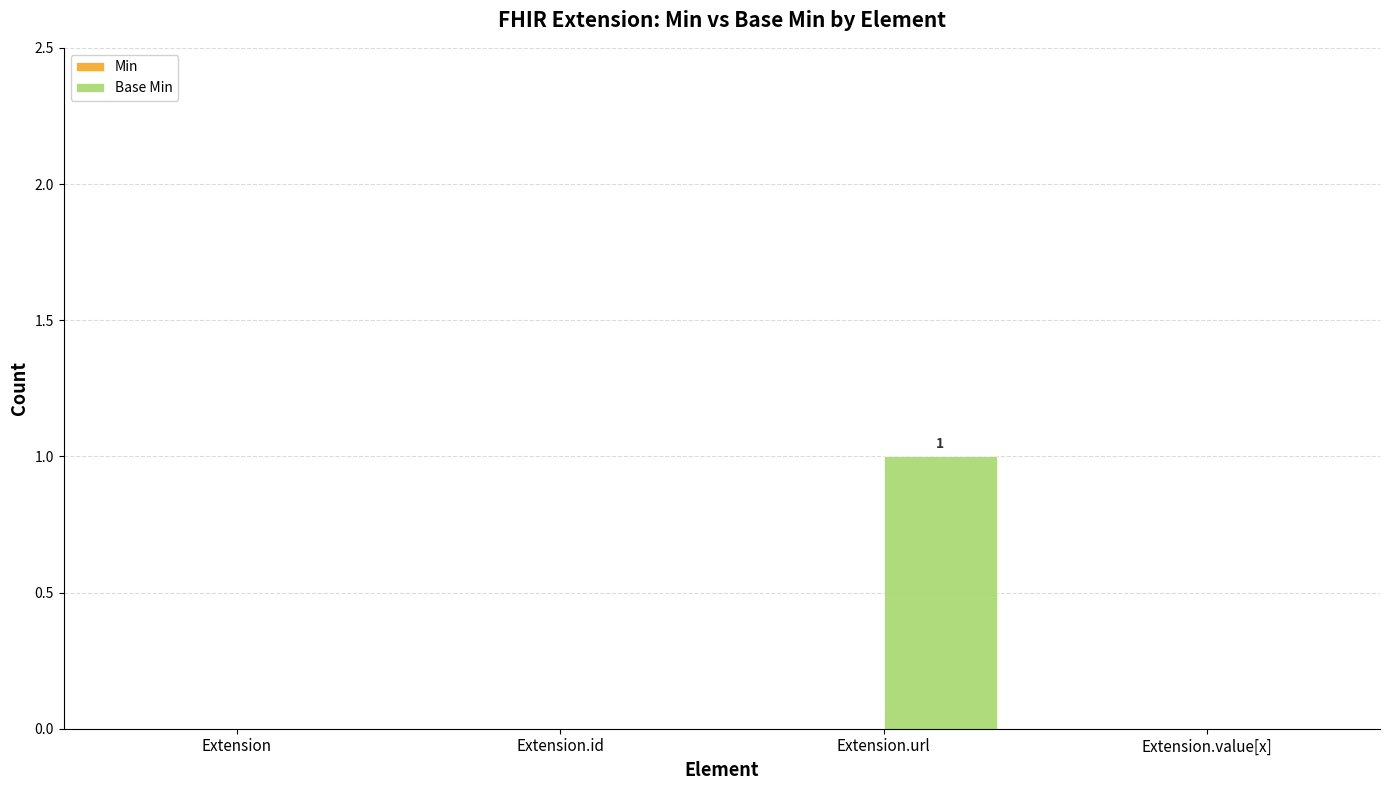

What is the change in value from Extension.id to Extension.url?

+1